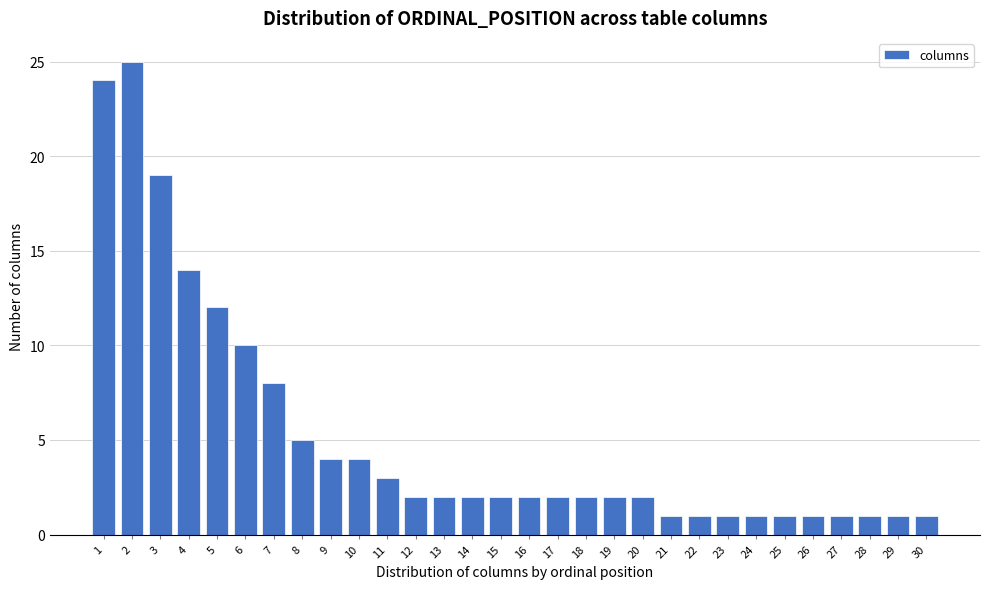

Reading left to right, extract all data points from this chart.

1=24	2=25	3=19	4=14	5=12	6=10	7=8	8=5	9=4	10=4	11=3	12=2	13=2	14=2	15=2	16=2	17=2	18=2	19=2	20=2	21=1	22=1	23=1	24=1	25=1	26=1	27=1	28=1	29=1	30=1